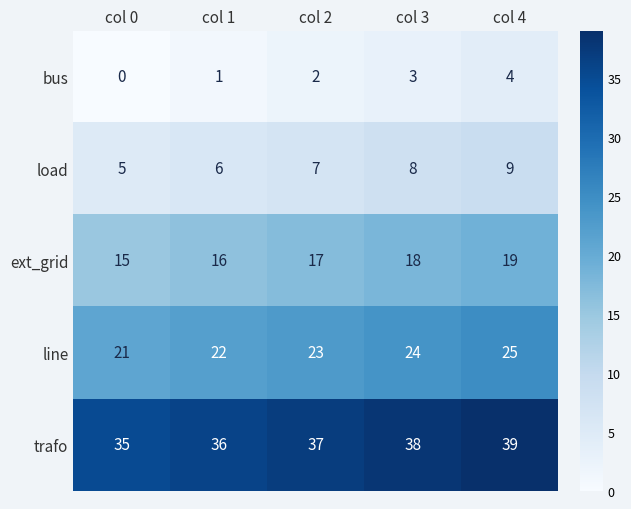

Rank the series by their maximum value, from highest to lowest.

trafo, line, ext_grid, load, bus